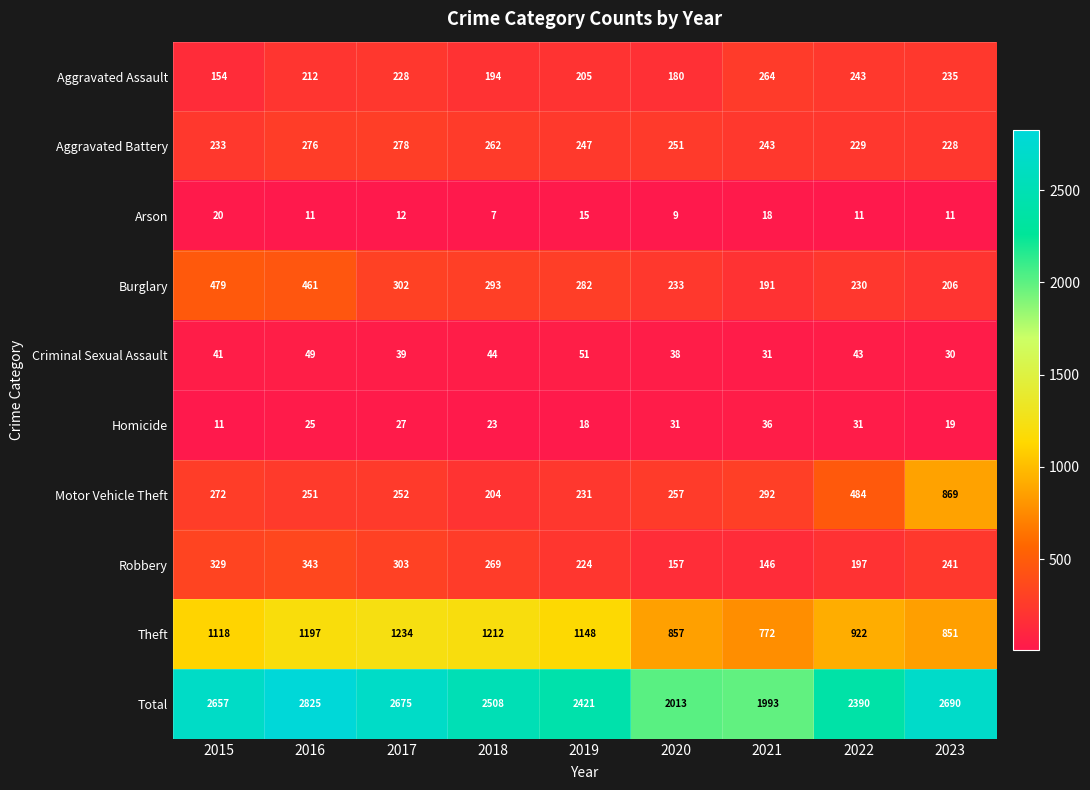

What is the average value of the Total series?

2464